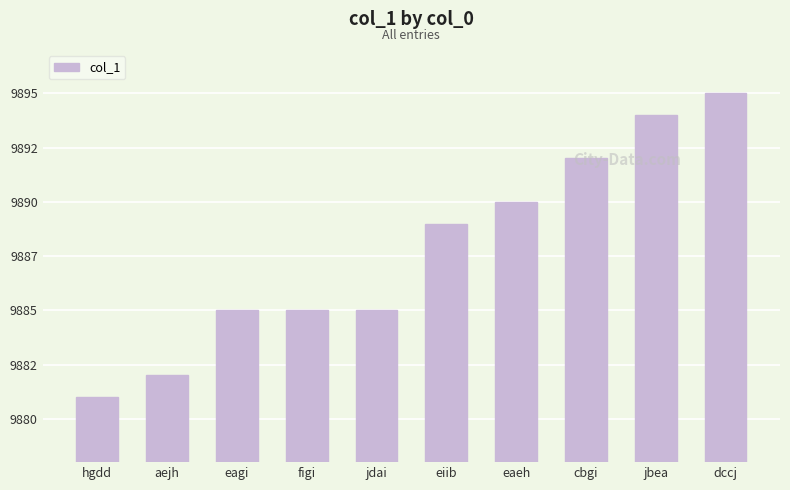

Reading left to right, list all the values displayed in this chart.

9881	9882	9885	9885	9885	9889	9890	9892	9894	9895